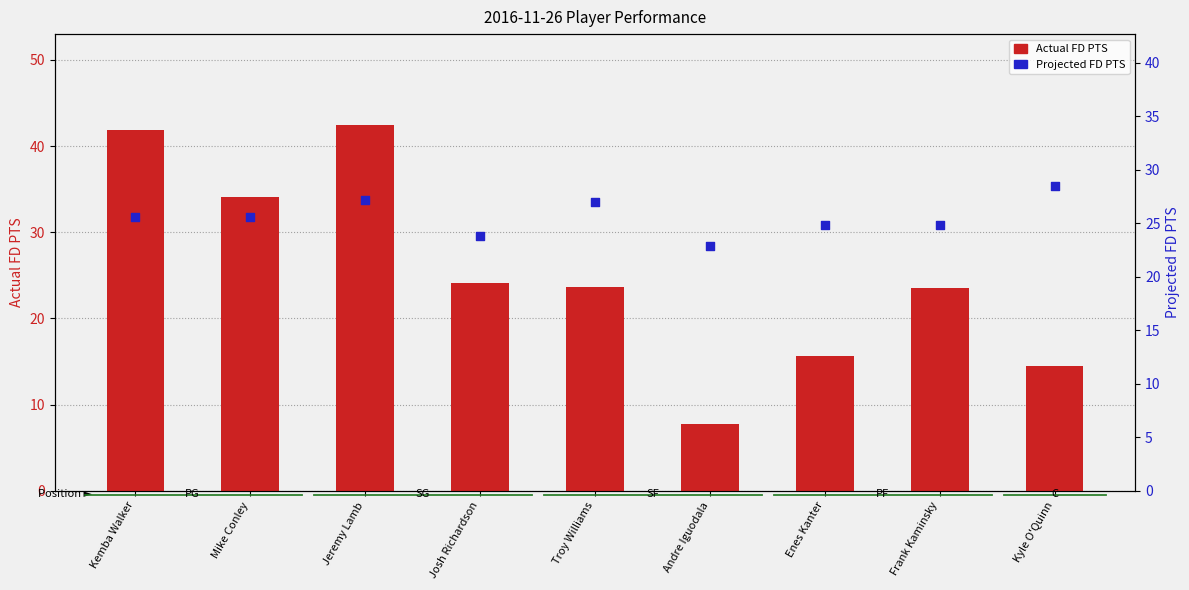

At which category is the sum across all series the highest?

Jeremy Lamb